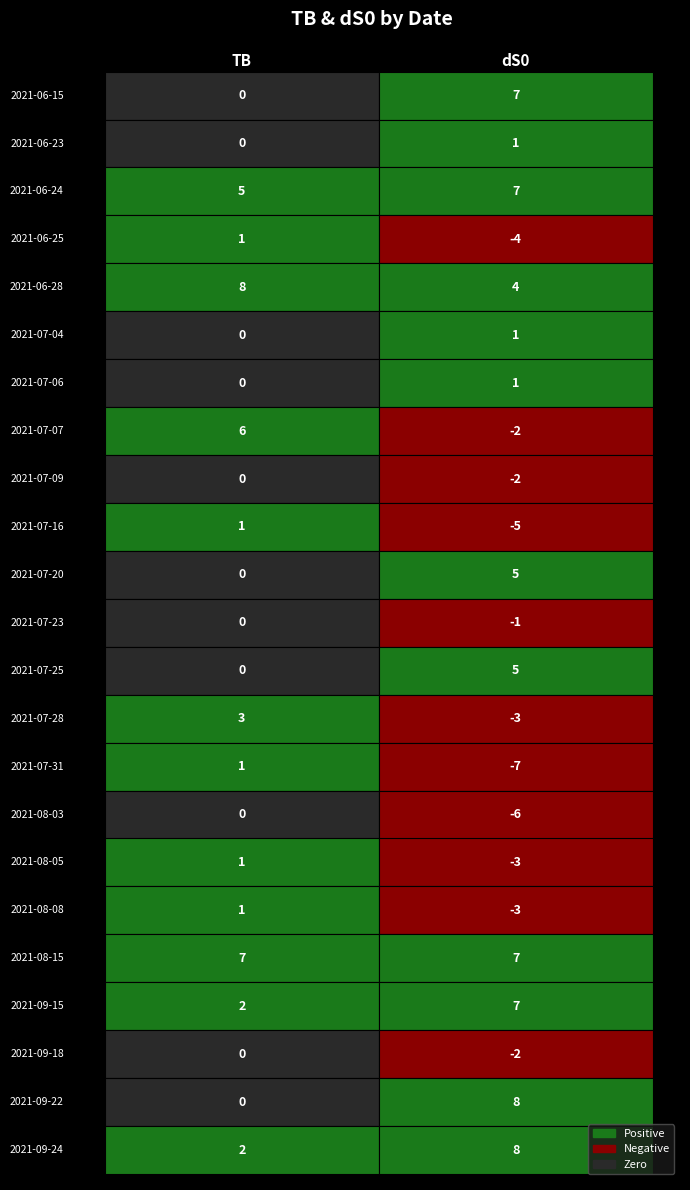

Reading left to right, transcribe all the data shown in this chart.

2021-06-15: 0	7
2021-06-23: 0	1
2021-06-24: 5	7
2021-06-25: 1	-4
2021-06-28: 8	4
2021-07-04: 0	1
2021-07-06: 0	1
2021-07-07: 6	-2
2021-07-09: 0	-2
2021-07-16: 1	-5
2021-07-20: 0	5
2021-07-23: 0	-1
2021-07-25: 0	5
2021-07-28: 3	-3
2021-07-31: 1	-7
2021-08-03: 0	-6
2021-08-05: 1	-3
2021-08-08: 1	-3
2021-08-15: 7	7
2021-09-15: 2	7
2021-09-18: 0	-2
2021-09-22: 0	8
2021-09-24: 2	8